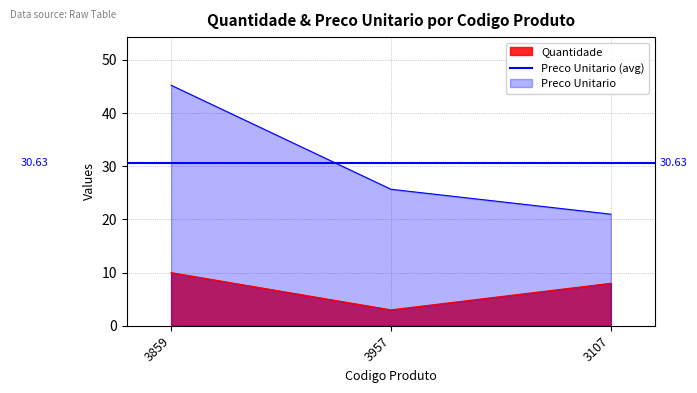

What is the sum of all Quantidade values?

21.0